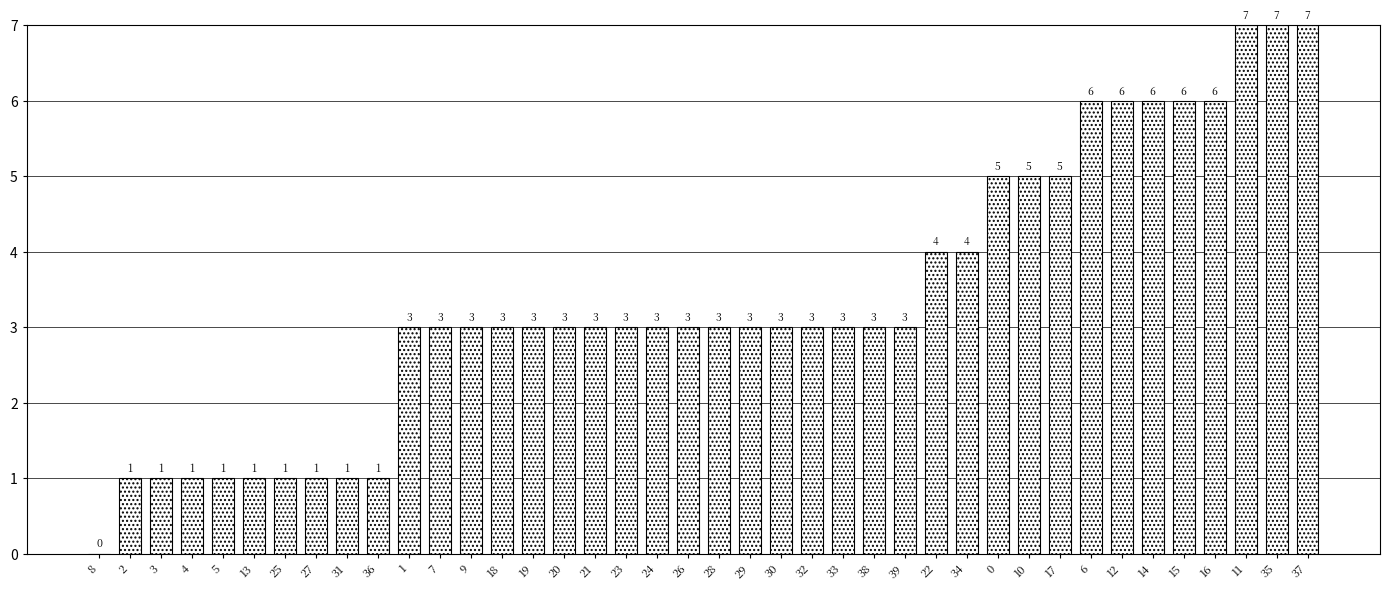

Approximately how many times larger is the value at 35 compared to 31?

7.0